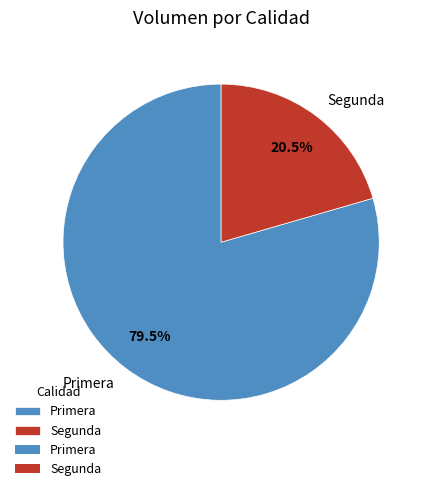

What is the ratio of the value at Segunda to the value at Primera?

0.3